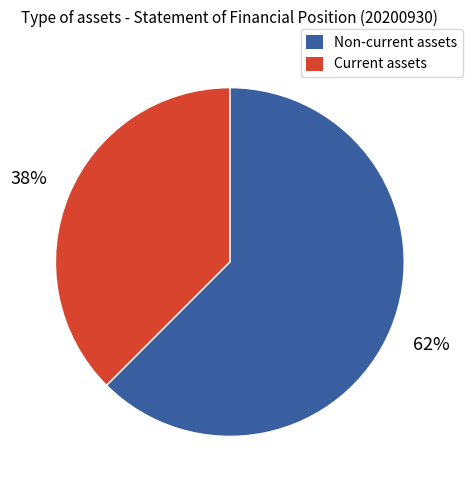

Is there any slice that represents more than half of the pie?

Yes